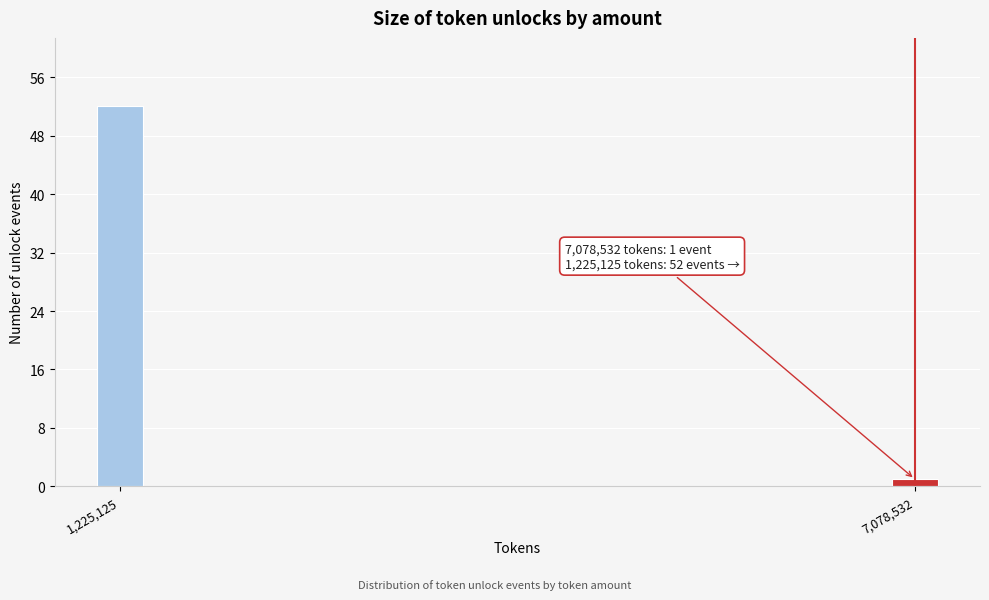

Reading right to left, what are all the values shown in this chart?

7,078,532=1	1,225,125=52